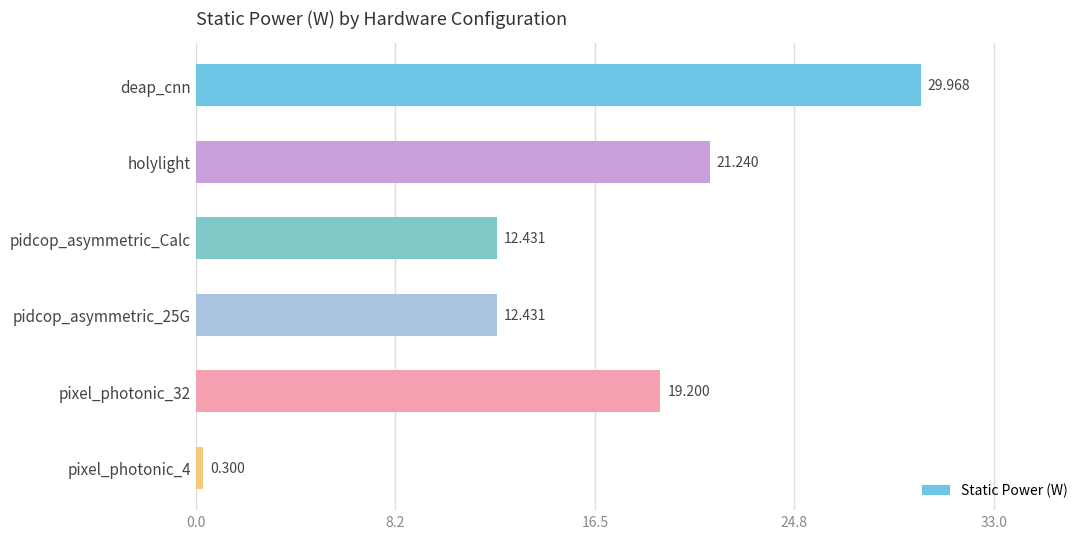

Are the bars grouped side by side (vs. stacked)?

No